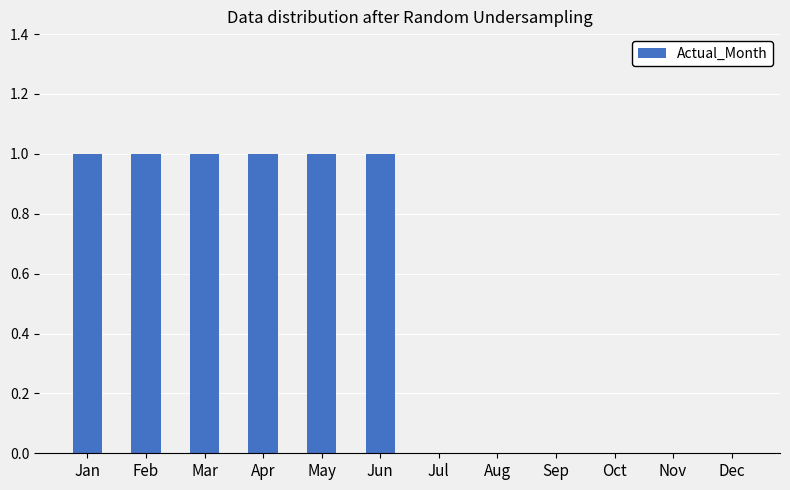

Reading right to left, extract all data points from this chart.

Dec=0	Nov=0	Oct=0	Sep=0	Aug=0	Jul=0	Jun=1	May=1	Apr=1	Mar=1	Feb=1	Jan=1